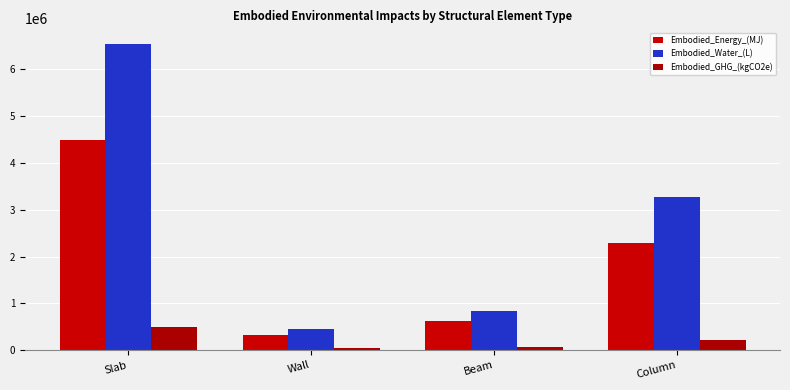

Which has a higher value, Wall or Beam?

Beam